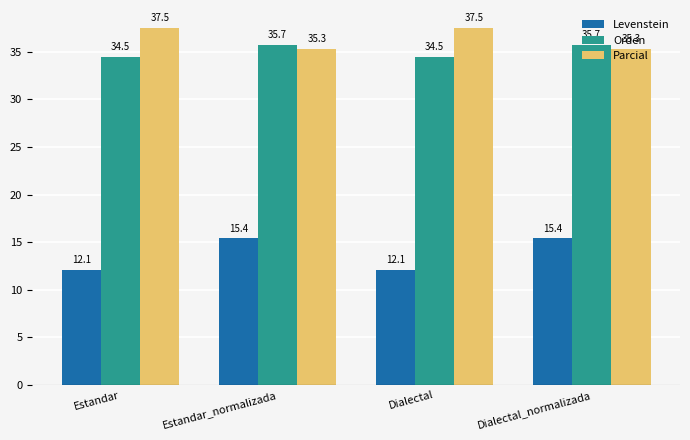

How many values in the Levenstein series are below 15?

2